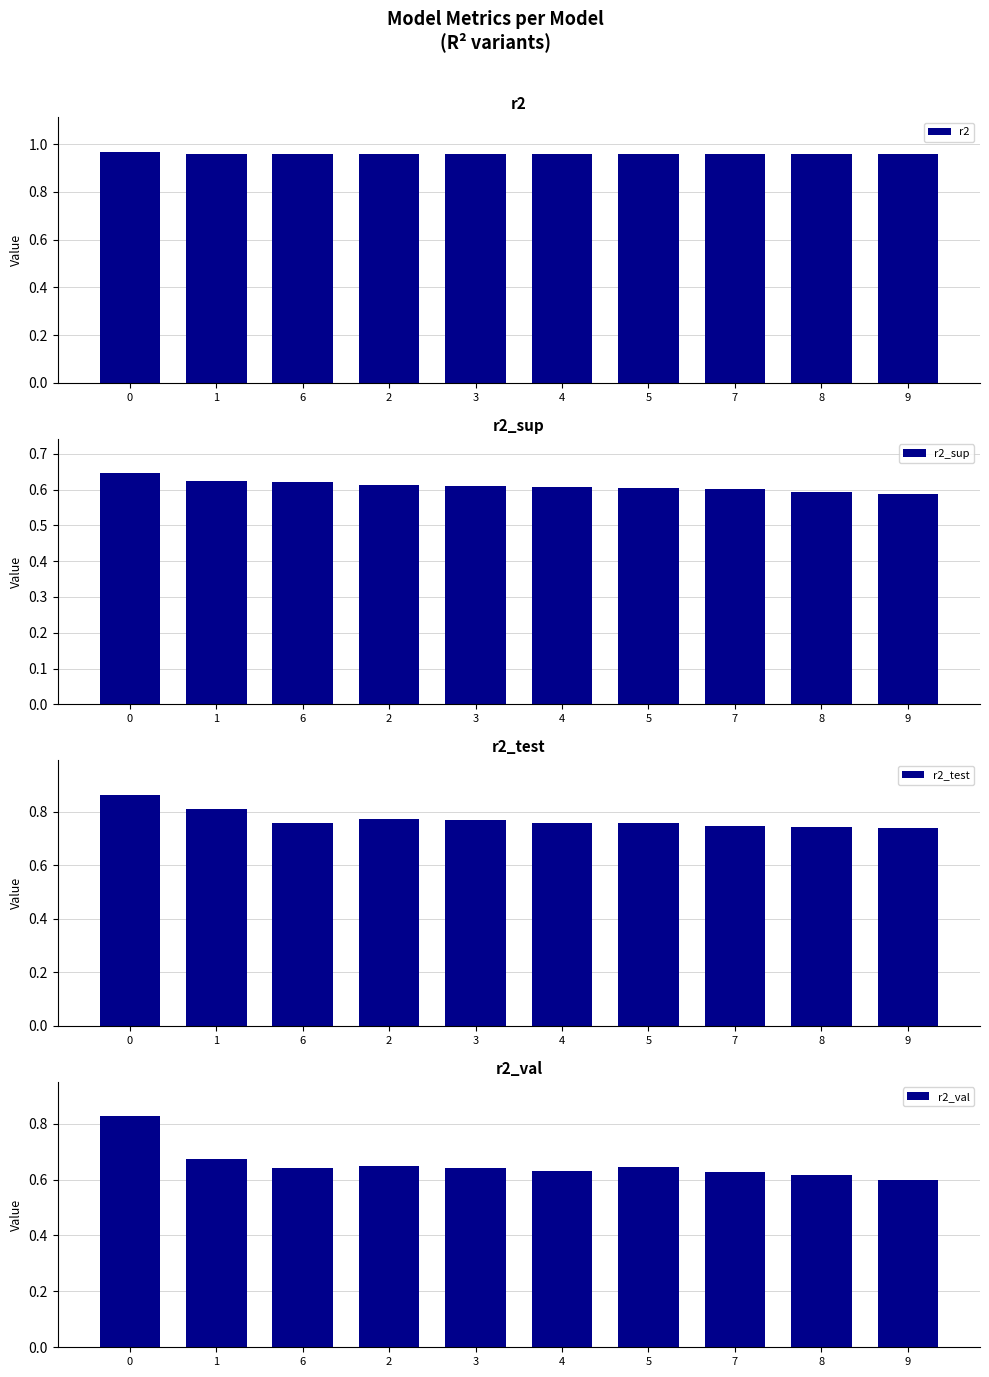

How many bars are there in total?

40